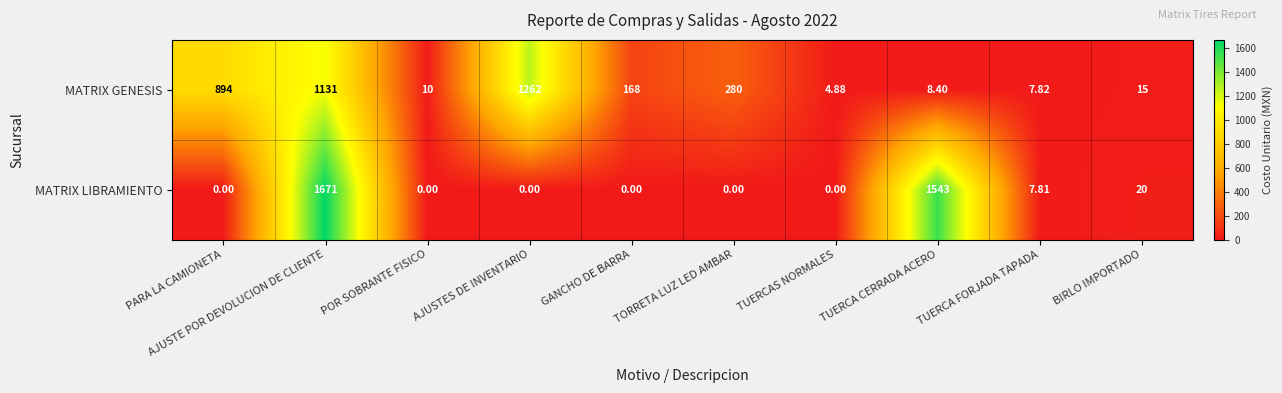

How many categories are shown in the chart?

10